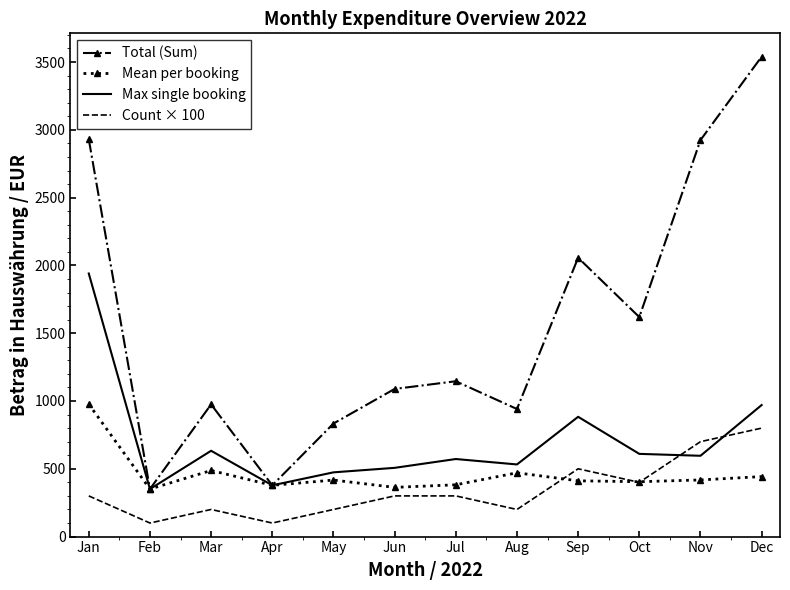

What is the sum of the Count × 100 values at Jan and Aug?

500.0